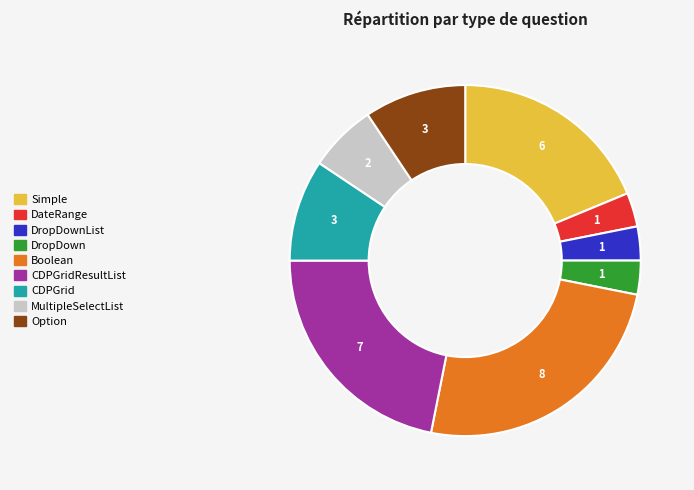

Combined, do DropDown and Option account for over 50%?

No